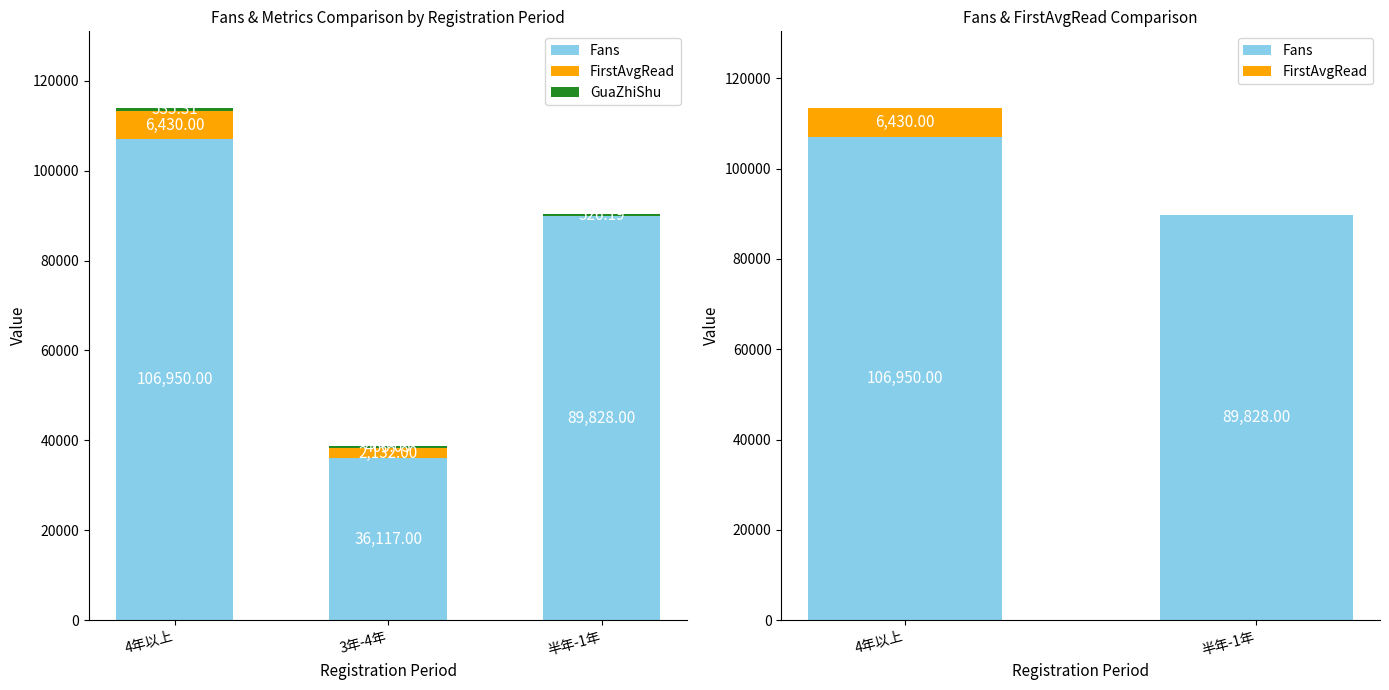

At which label is GuaZhiShu closest to 500?

半年-1年